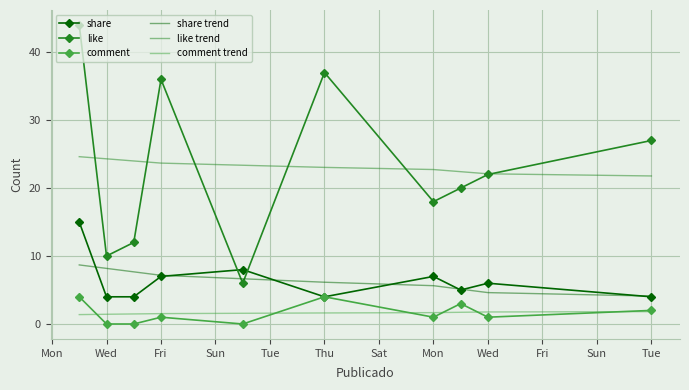

What is the greatest value displayed?

44.0